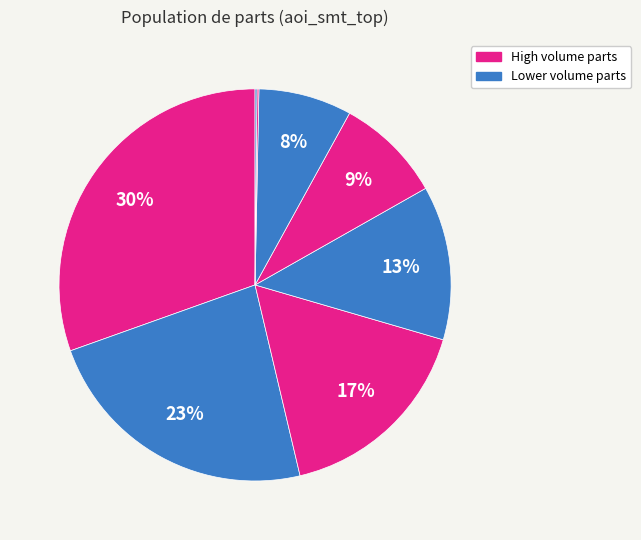

Is there any slice that represents more than half of the pie?

No